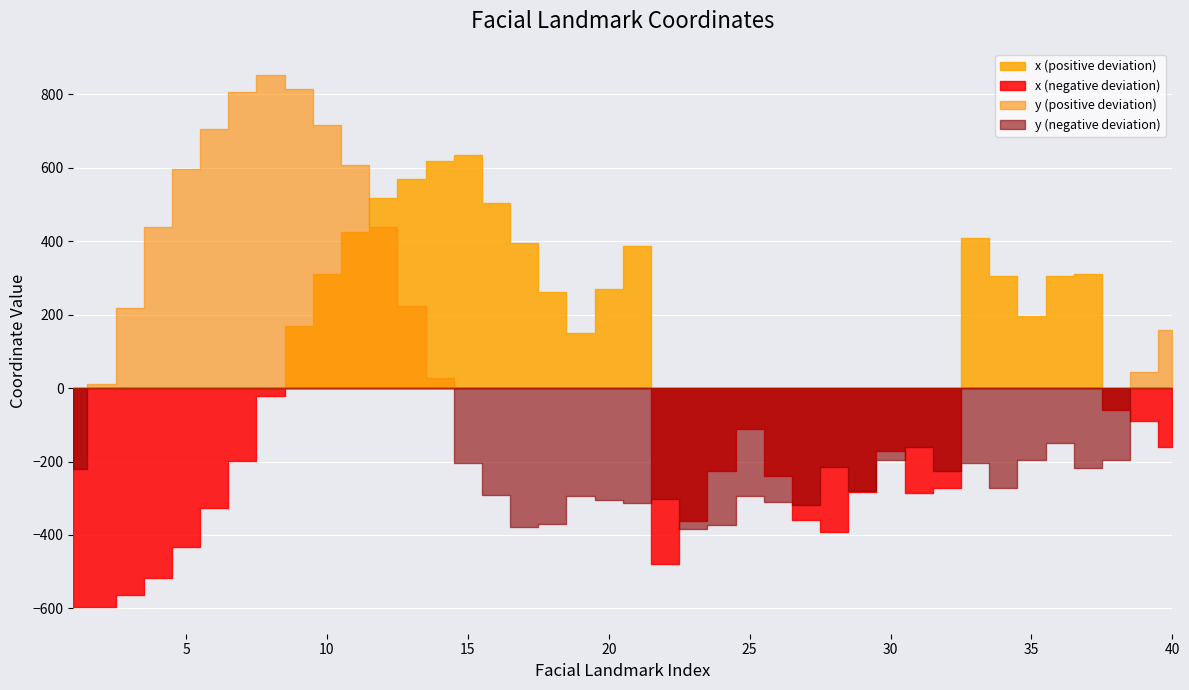

At which label does x reach its peak?

15